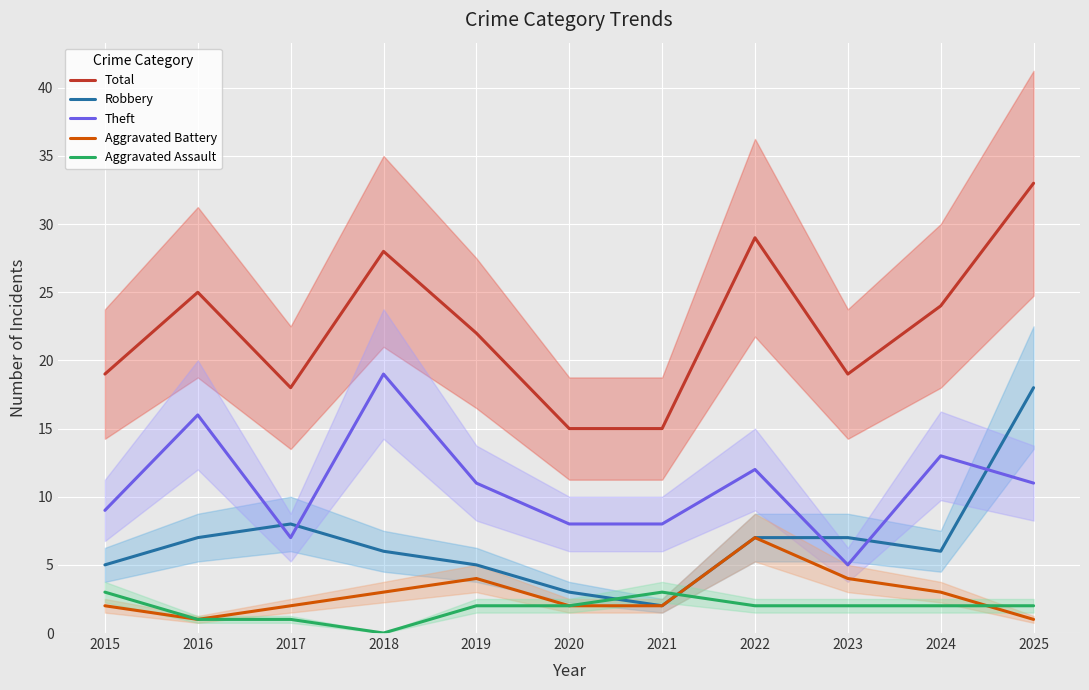

Is it true that Aggravated Assault equals 2 at 2020?

True